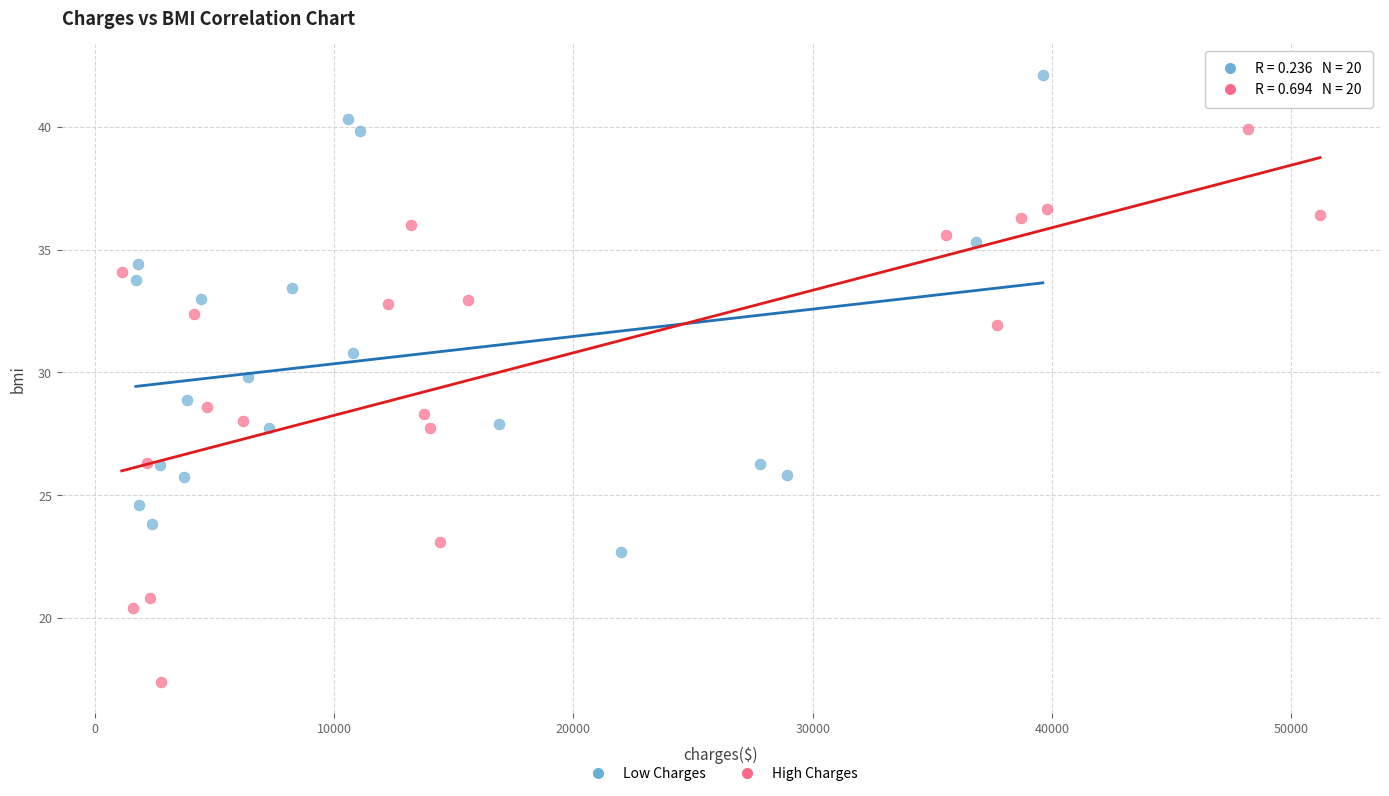

Which series reaches the maximum Y coordinate?

Low Charges